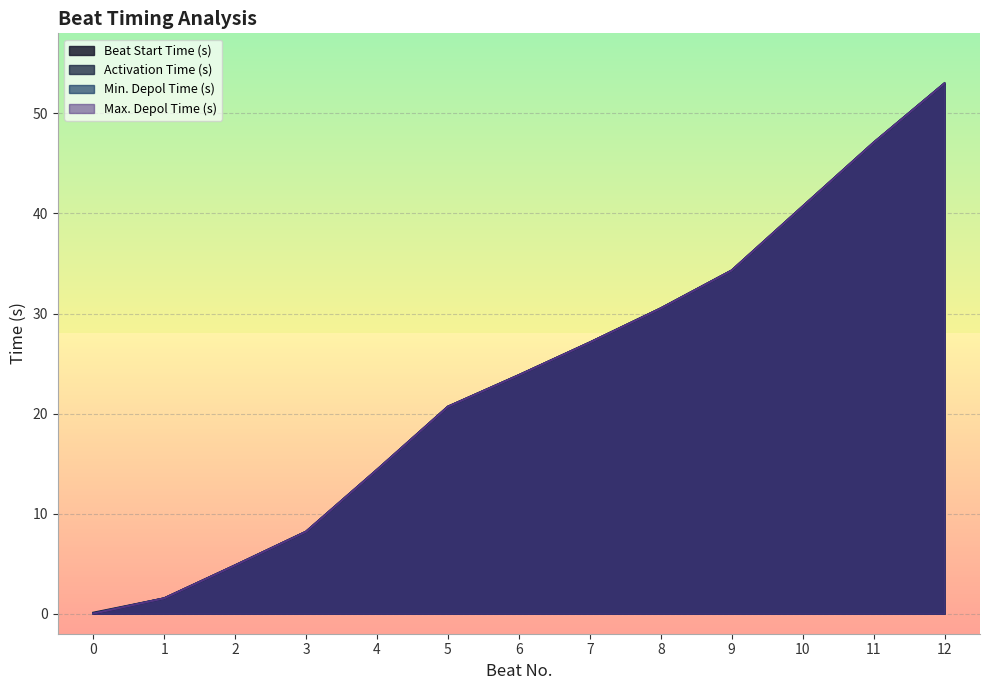

What is the greatest value displayed?

53.0